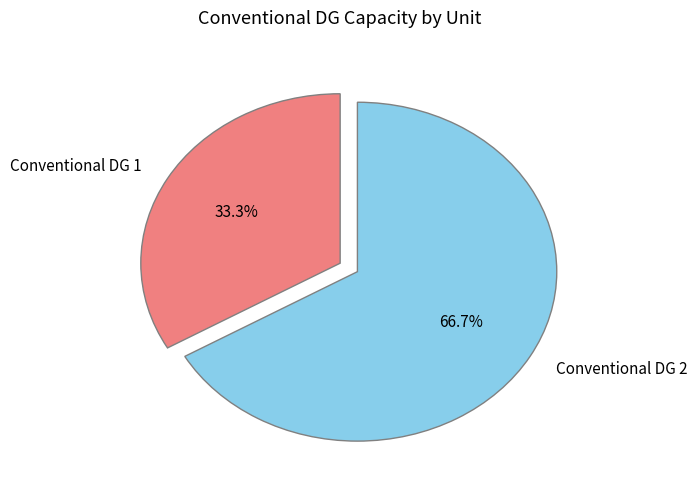

What is the ratio of the value at Conventional DG 2 to the value at Conventional DG 1?

2.0